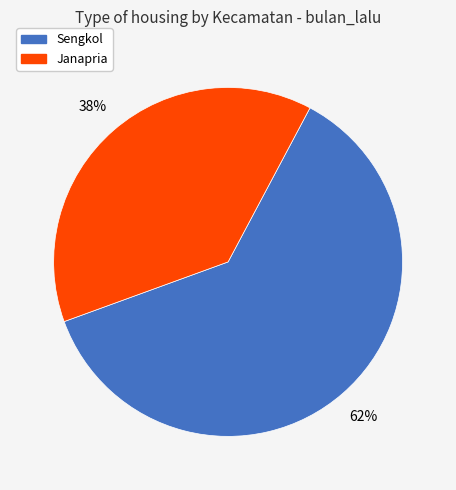

Is there a majority slice in this chart?

Yes